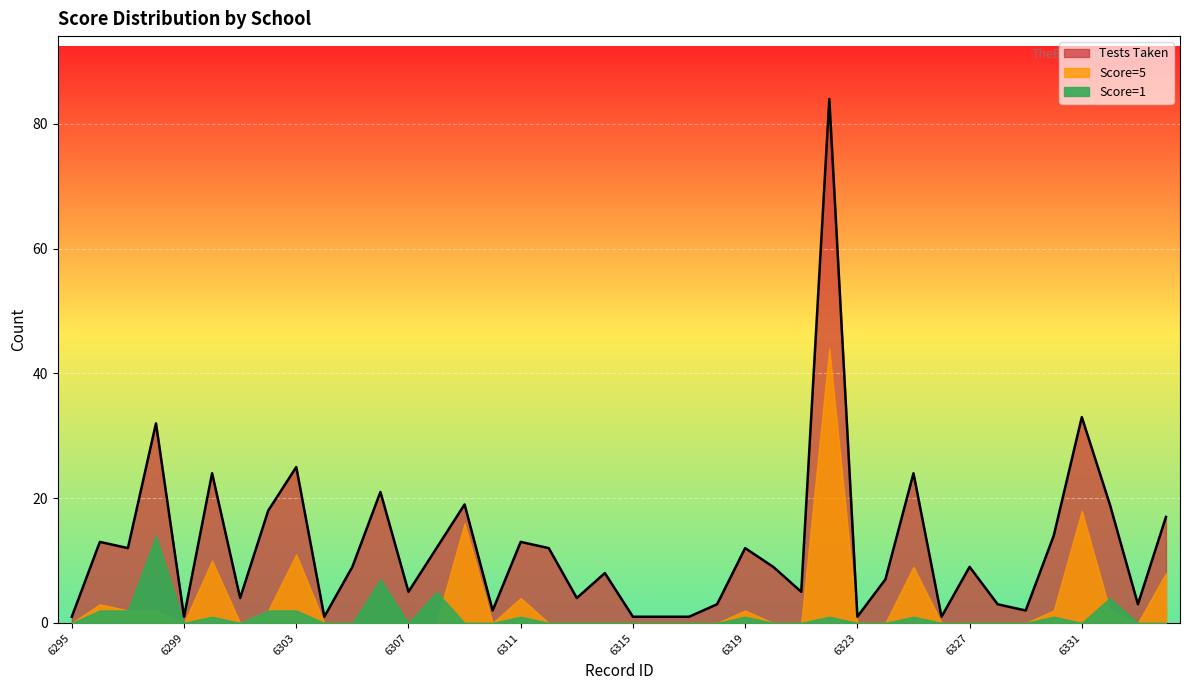

What is the value of the Score=5 point at the 38th from the left?

2